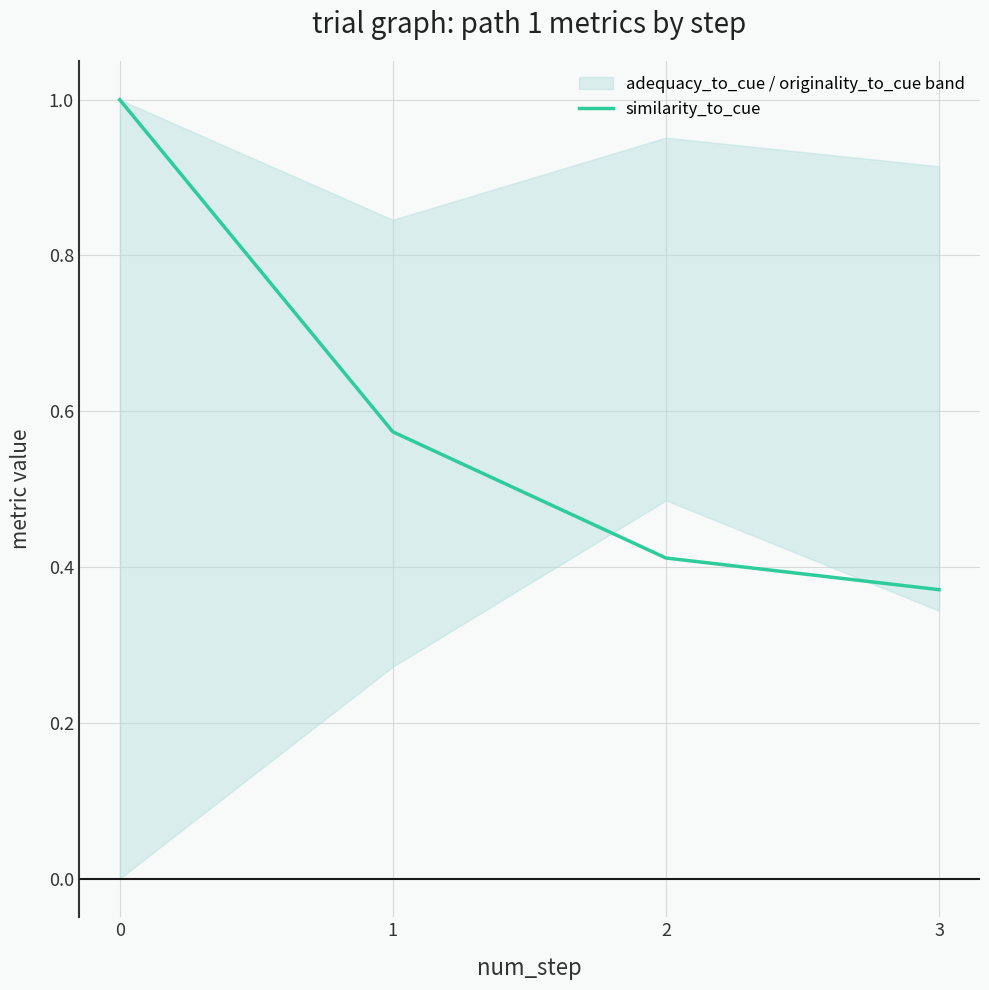

Rank the categories by value from lowest to highest.

3, 2, 1, 0